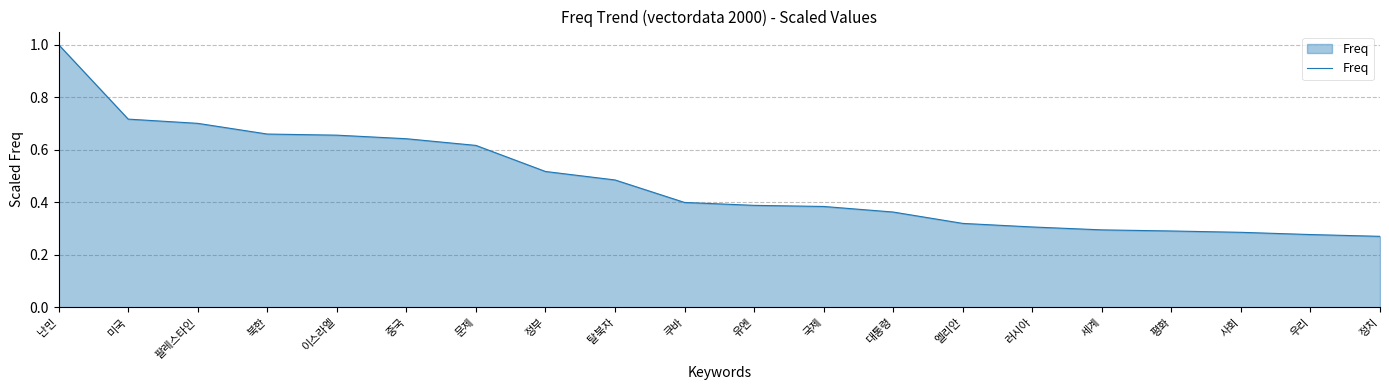

What position from the left is 세계?

16